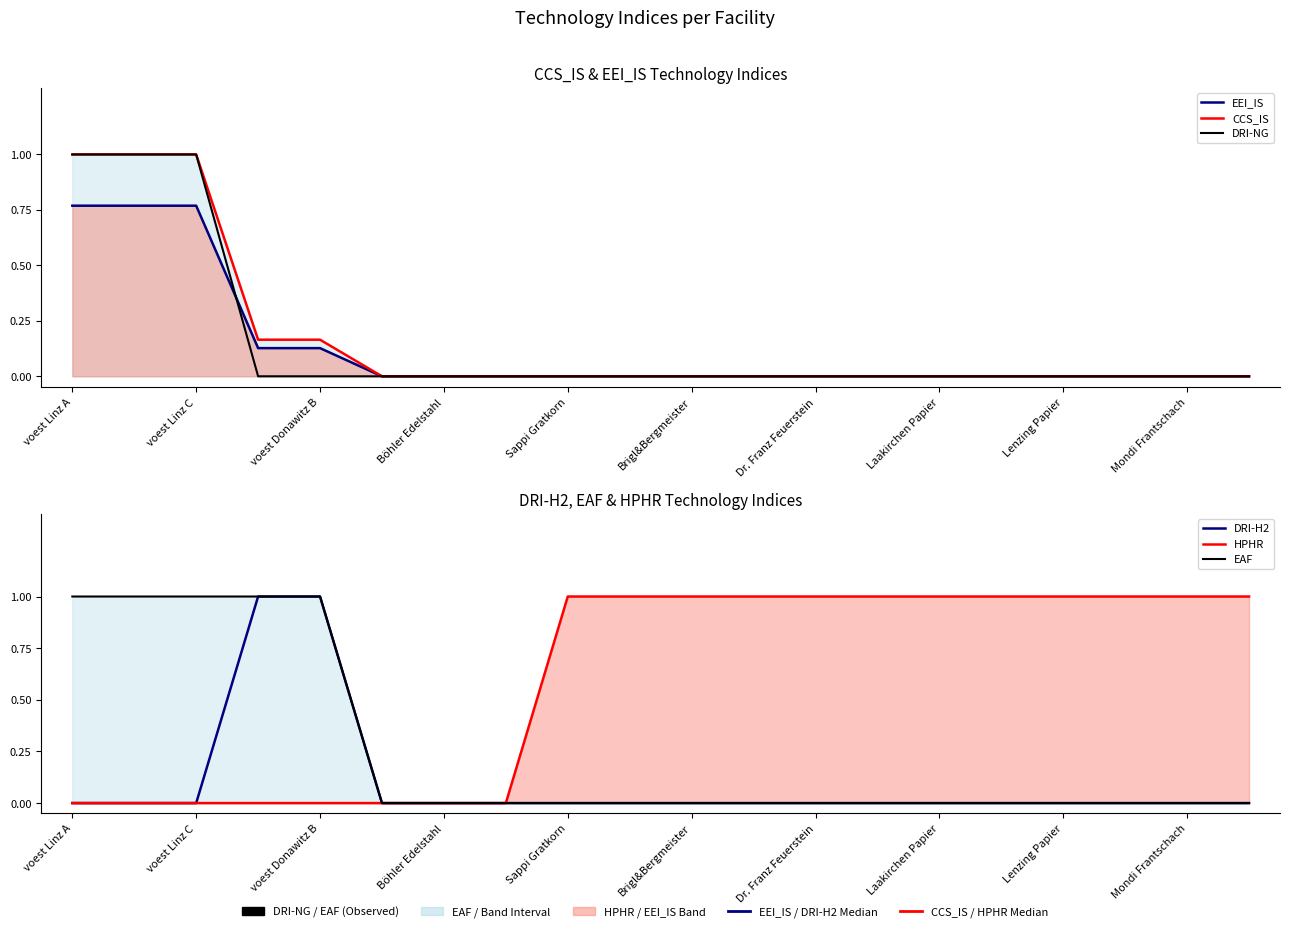

How many data points does each series have?

20